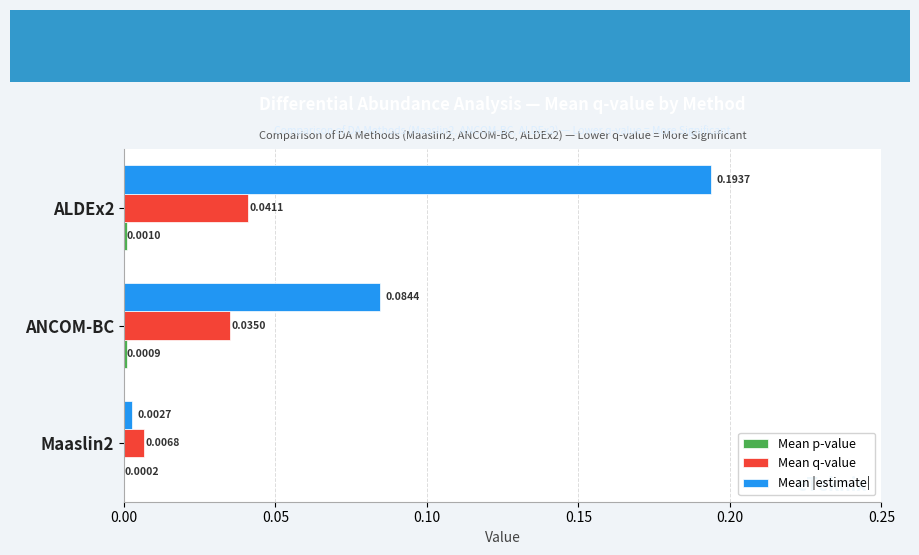

Which series changed the most between Maaslin2 and ANCOM-BC?

Mean |estimate|